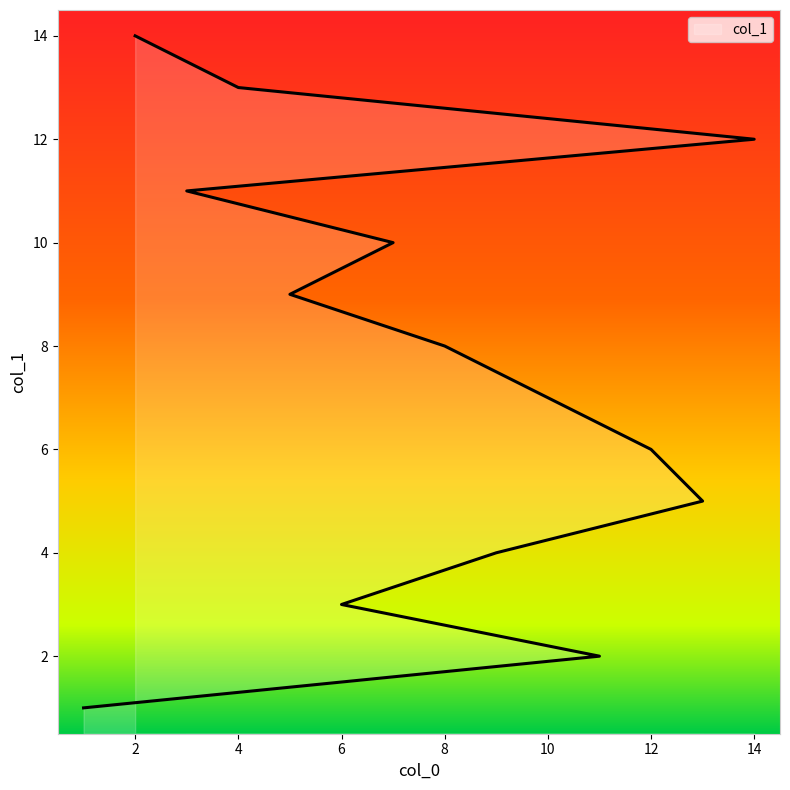

Where is the data nearest to the value 7?

10